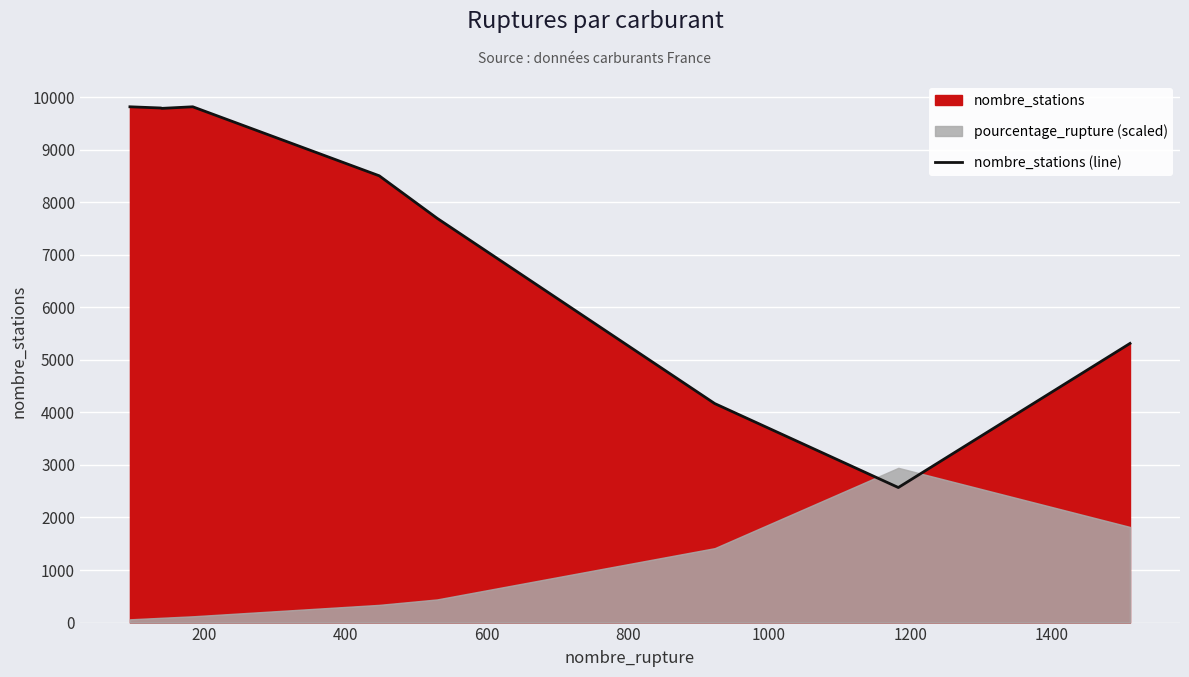

What is the maximum value for nombre_stations (line)?

9815